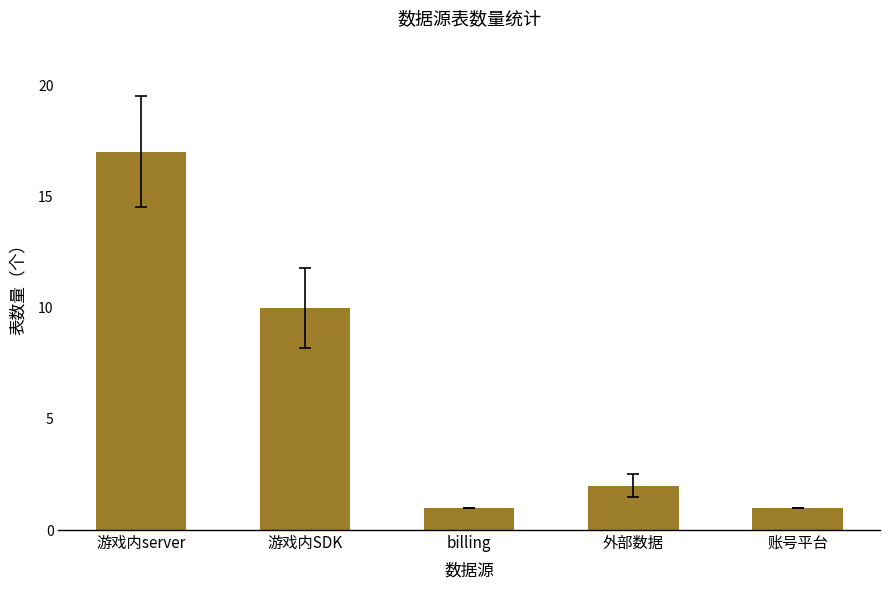

True or false: the data shows 1 at 外部数据.

False